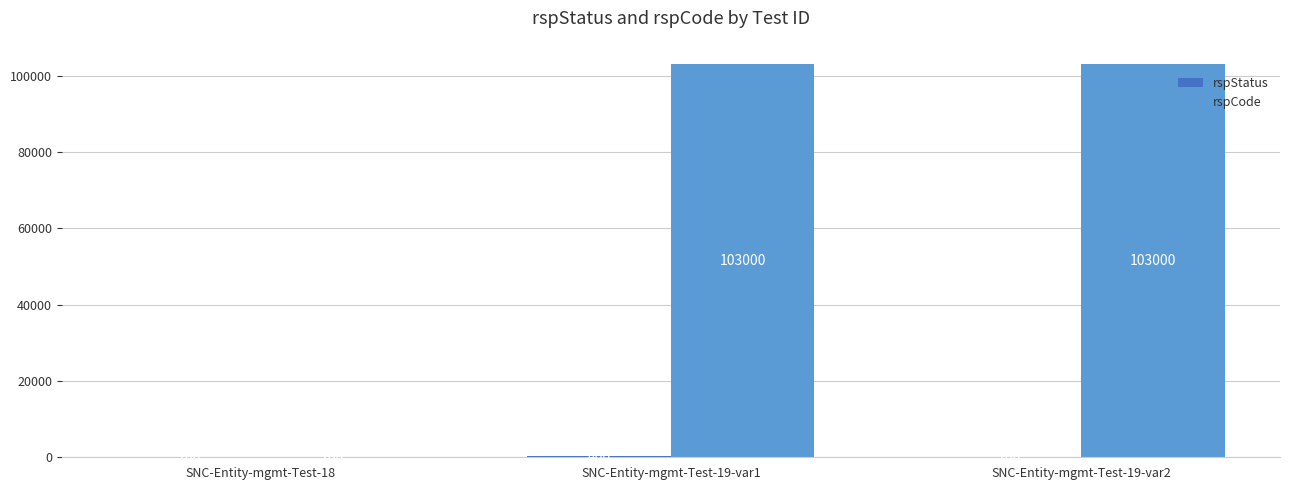

Which series changed the most between SNC-Entity-mgmt-Test-18 and SNC-Entity-mgmt-Test-19-var2?

rspCode